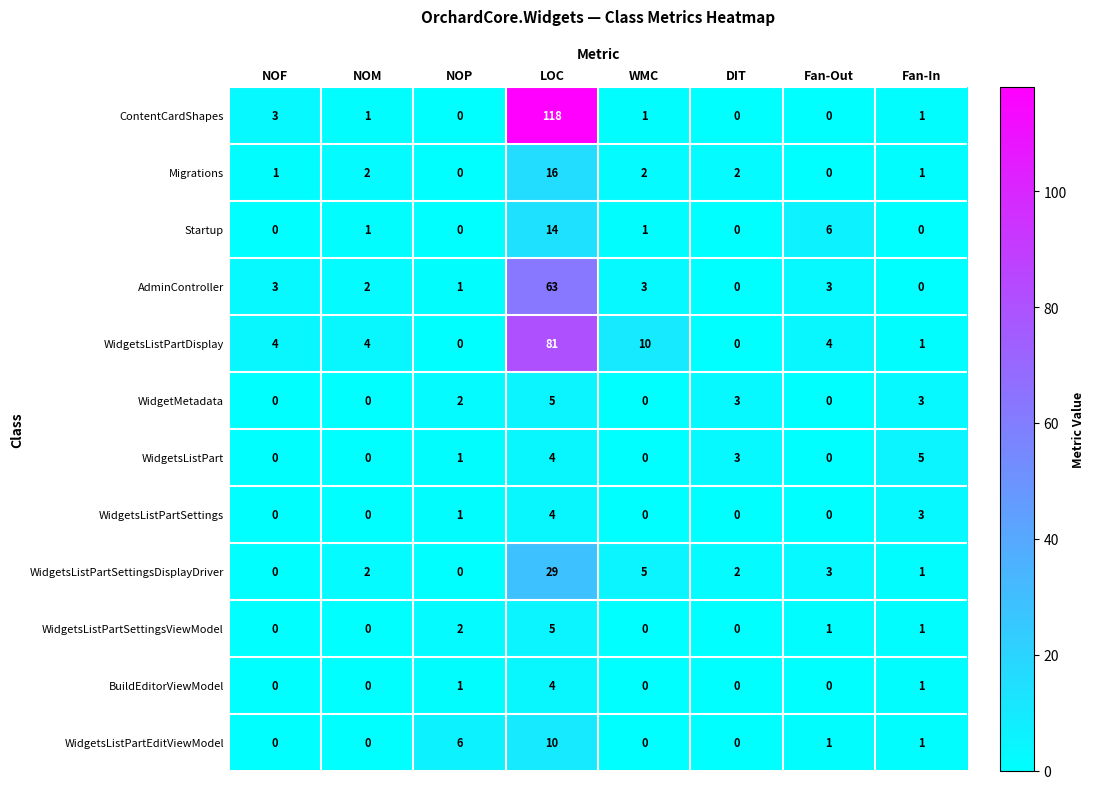

Which series has the widest spread of values?

ContentCardShapes